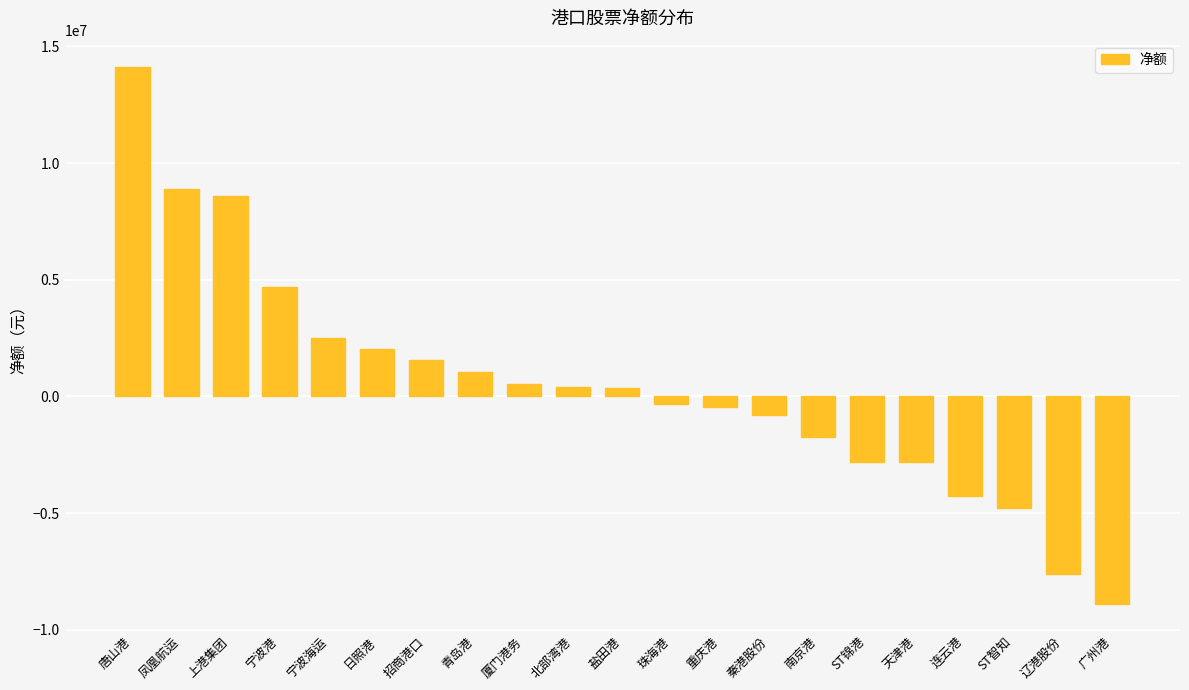

Are the bars horizontal?

No